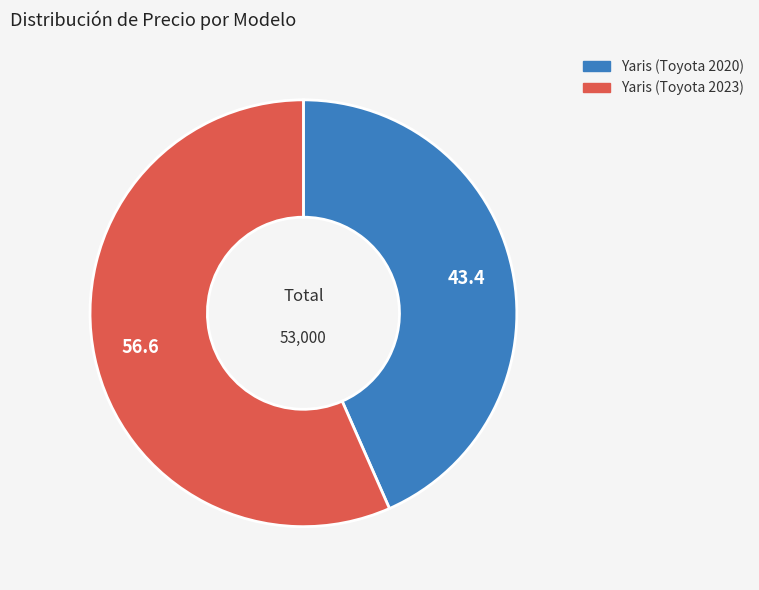

Do Yaris (Toyota 2023) and Yaris (Toyota 2020) together represent more than half of the pie?

Yes